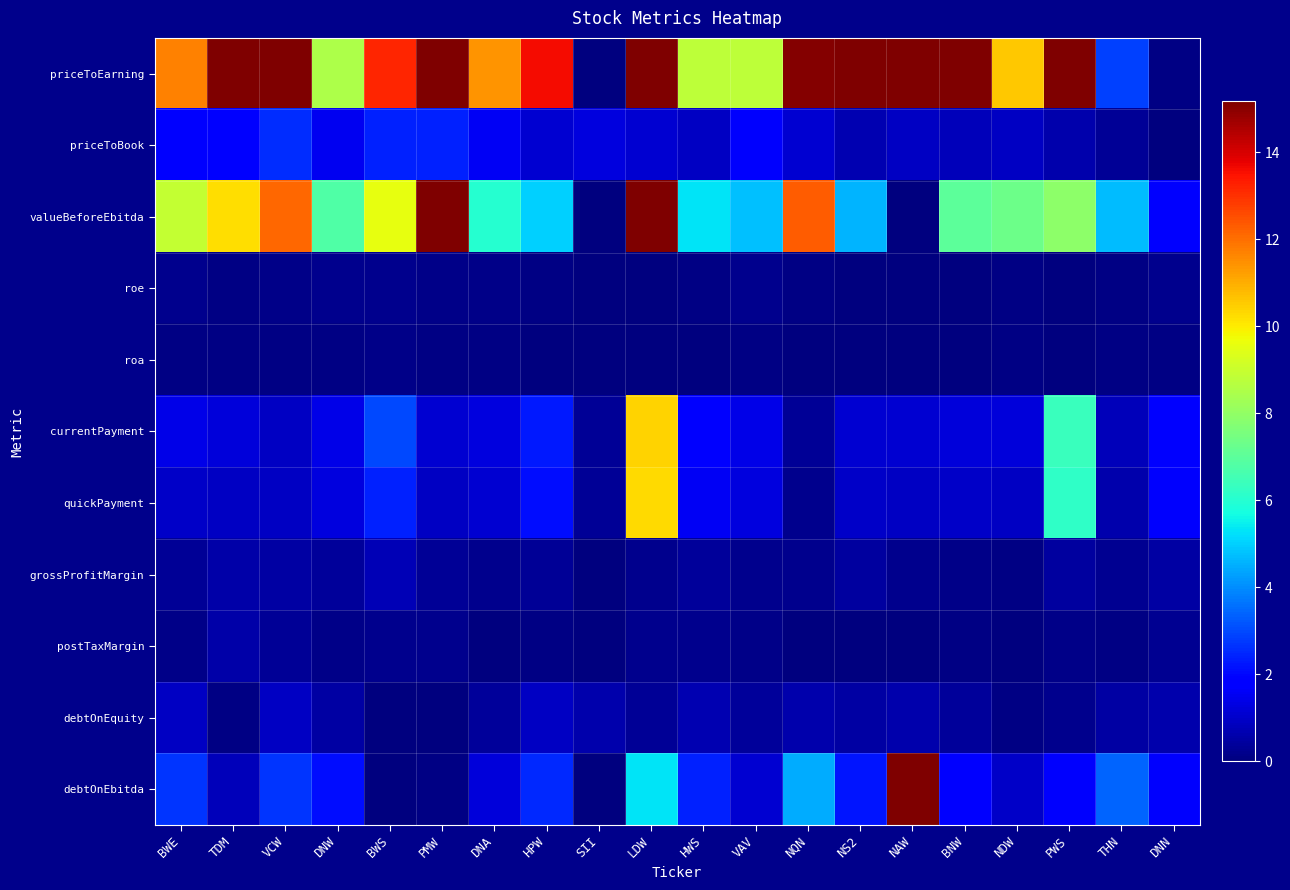

Reading right to left, transcribe all the data shown in this chart.

priceToEarning: DNN=0.1	THN=2.9	PWS=16.6	NDW=10.6	BNW=17.5	NAW=30.0	NS2=26.9	NQN=15.1	VAV=8.8	HWS=8.8	LDW=17.4	SII=-13.1	HPW=13.6	DNA=11.4	PMW=19.3	BWS=13.2	DNW=8.5	VCW=17.3	TDM=16.8	BWE=11.7
priceToBook: DNN=0.0	THN=0.3	PWS=0.6	NDW=0.9	BNW=0.8	NAW=0.9	NS2=0.7	NQN=1.1	VAV=1.7	HWS=0.9	LDW=1.1	SII=1.3	HPW=1.1	DNA=1.6	PMW=2.4	BWS=2.4	DNW=1.5	VCW=2.6	TDM=1.8	BWE=1.9
valueBeforeEbitda: DNN=1.8	THN=4.7	PWS=7.9	NDW=7.3	BNW=7.0	NAW=0.0	NS2=4.6	NQN=12.3	VAV=4.8	HWS=5.3	LDW=26.3	SII=-20.0	HPW=5.0	DNA=6.0	PMW=18.0	BWS=9.6	DNW=6.8	VCW=12.1	TDM=10.2	BWE=8.9
roe: DNN=0.2	THN=0.1	PWS=0.0	NDW=0.1	BNW=0.0	NAW=0.0	NS2=0.0	NQN=0.1	VAV=0.2	HWS=0.1	LDW=0.1	SII=-0.1	HPW=0.1	DNA=0.1	PMW=0.1	BWS=0.2	DNW=0.2	VCW=0.2	TDM=0.1	BWE=0.2
roa: DNN=0.1	THN=0.1	PWS=0.0	NDW=0.1	BNW=0.0	NAW=0.0	NS2=0.0	NQN=0.0	VAV=0.1	HWS=0.1	LDW=0.0	SII=-0.0	HPW=0.0	DNA=0.1	PMW=0.1	BWS=0.2	DNW=0.1	VCW=0.1	TDM=0.1	BWE=0.1
currentPayment: DNN=1.8	THN=0.8	PWS=6.4	NDW=1.2	BNW=1.2	NAW=1.1	NS2=1.1	NQN=0.3	VAV=1.4	HWS=1.8	LDW=10.4	SII=0.3	HPW=2.3	DNA=1.3	PMW=1.1	BWS=3.0	DNW=1.4	VCW=0.9	TDM=1.2	BWE=1.4
quickPayment: DNN=1.7	THN=0.6	PWS=6.2	NDW=0.9	BNW=1.0	NAW=0.9	NS2=1.0	NQN=0.2	VAV=1.3	HWS=1.6	LDW=10.3	SII=0.3	HPW=2.1	DNA=1.1	PMW=0.9	BWS=2.4	DNW=1.3	VCW=0.9	TDM=0.9	BWE=1.0
grossProfitMargin: DNN=0.5	THN=0.3	PWS=0.5	NDW=0.1	BNW=0.2	NAW=0.2	NS2=0.5	NQN=0.2	VAV=0.2	HWS=0.4	LDW=0.2	SII=0.0	HPW=0.3	DNA=0.2	PMW=0.3	BWS=0.7	DNW=0.4	VCW=0.5	TDM=0.5	BWE=0.3
postTaxMargin: DNN=0.3	THN=0.1	PWS=0.1	NDW=0.0	BNW=0.1	NAW=0.0	NS2=0.0	NQN=0.1	VAV=0.1	HWS=0.2	LDW=0.2	SII=0.0	HPW=0.1	DNA=0.1	PMW=0.2	BWS=0.2	DNW=0.2	VCW=0.3	TDM=0.6	BWE=0.2
debtOnEquity: DNN=0.6	THN=0.5	PWS=0.2	NDW=0.1	BNW=0.4	NAW=0.6	NS2=0.5	NQN=0.6	VAV=0.4	HWS=0.7	LDW=0.3	SII=0.6	HPW=0.9	DNA=0.4	PMW=0.0	BWS=0.0	DNW=0.5	VCW=0.9	TDM=0.1	BWE=0.9
debtOnEbitda: DNN=1.7	THN=3.4	PWS=1.7	NDW=1.0	BNW=1.9	NAW=30.0	NS2=2.2	NQN=4.5	VAV=1.1	HWS=2.4	LDW=5.3	SII=-20.0	HPW=2.5	DNA=1.2	PMW=0.1	BWS=0.0	DNW=2.1	VCW=2.7	TDM=0.8	BWE=2.7